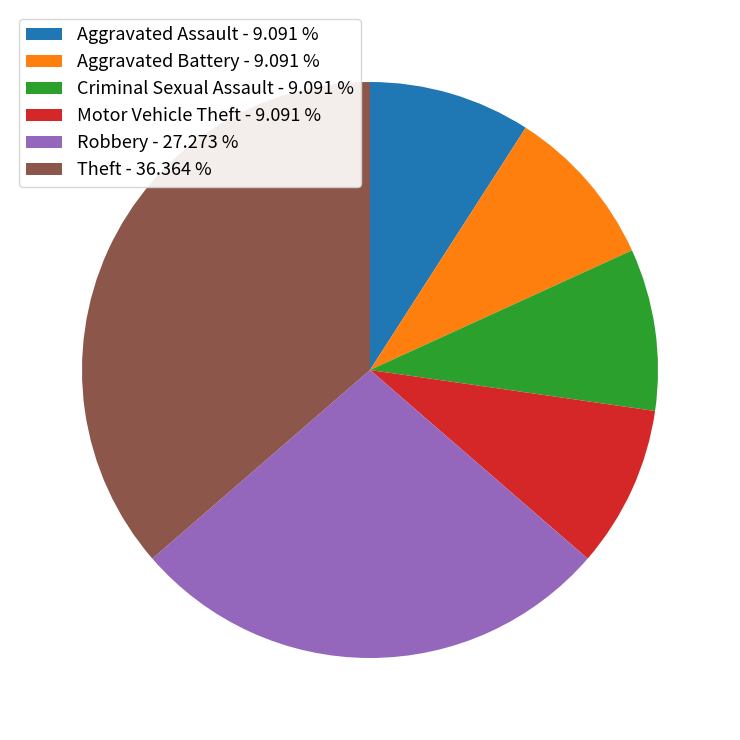

Does Robbery - 27.273 % account for over 50% of the chart?

No